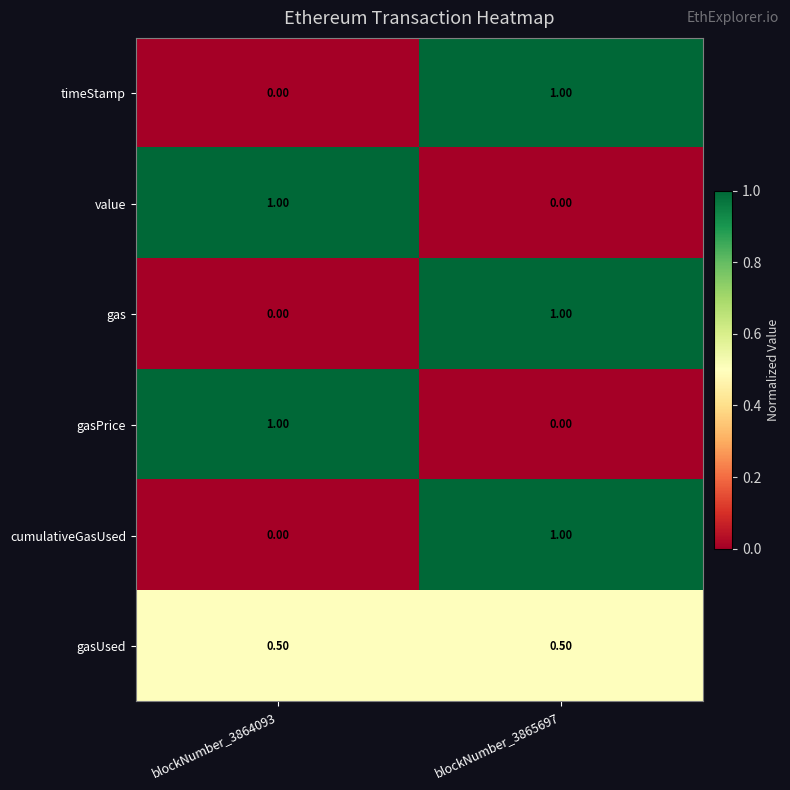

List the labels in order of gasPrice value, largest first.

blockNumber_3864093, blockNumber_3865697